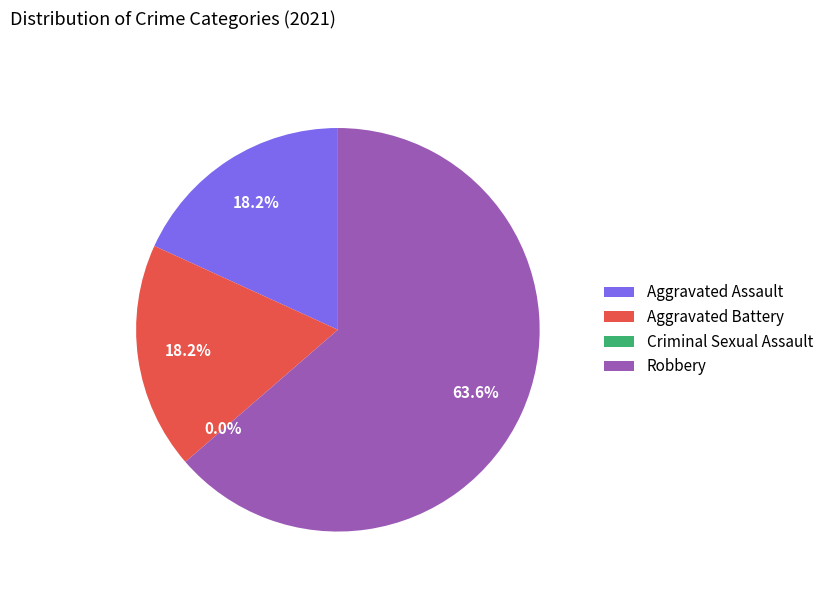

Is the sum of Criminal Sexual Assault and Aggravated Battery greater than half?

No